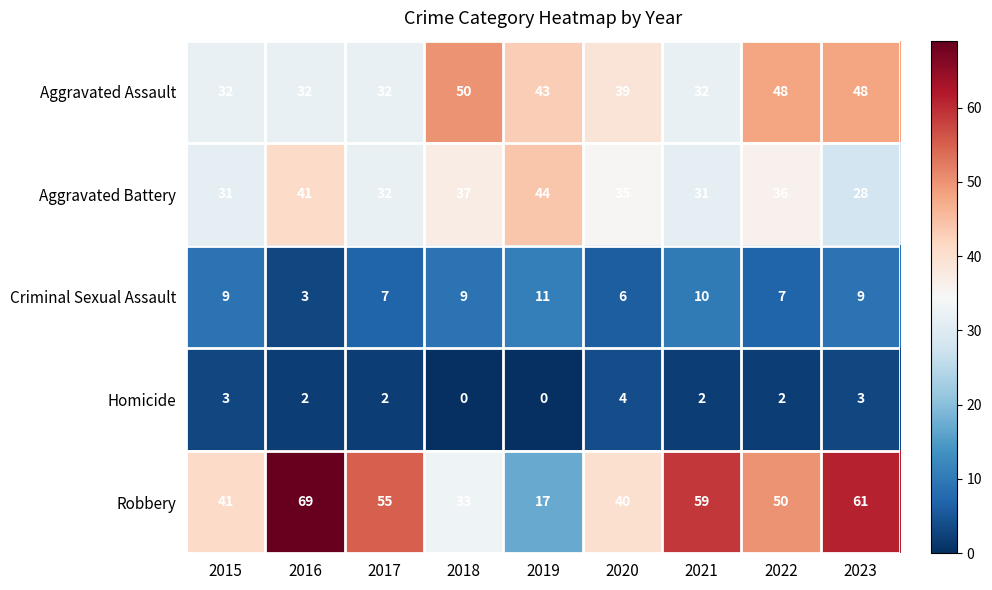

What is the difference between the maximum and minimum values in the Robbery series?

52